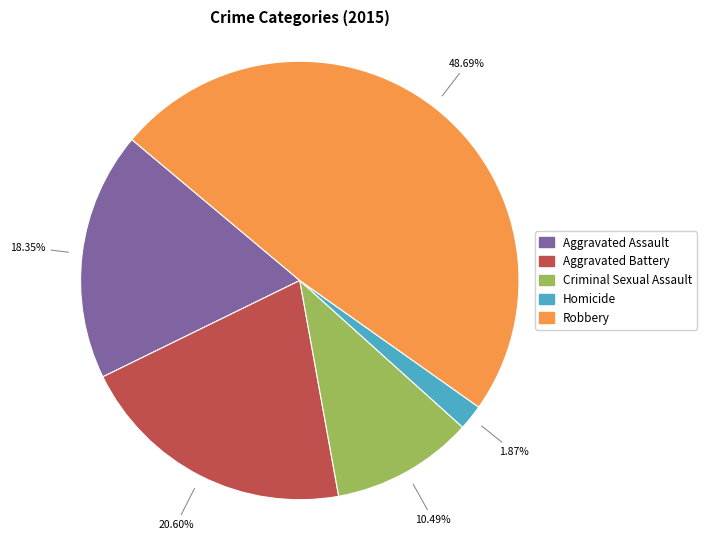

What portion of the pie excludes Robbery?

51.3%